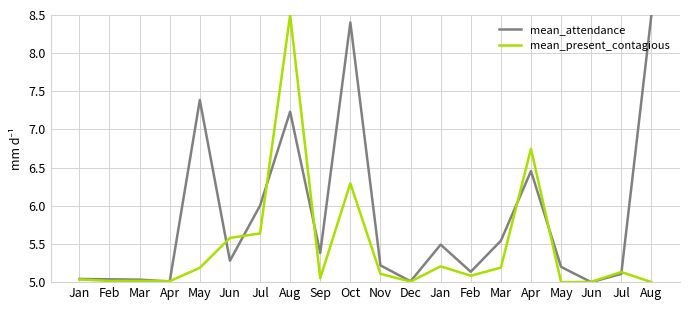

What is the label of the 20th point from the right?

Jan